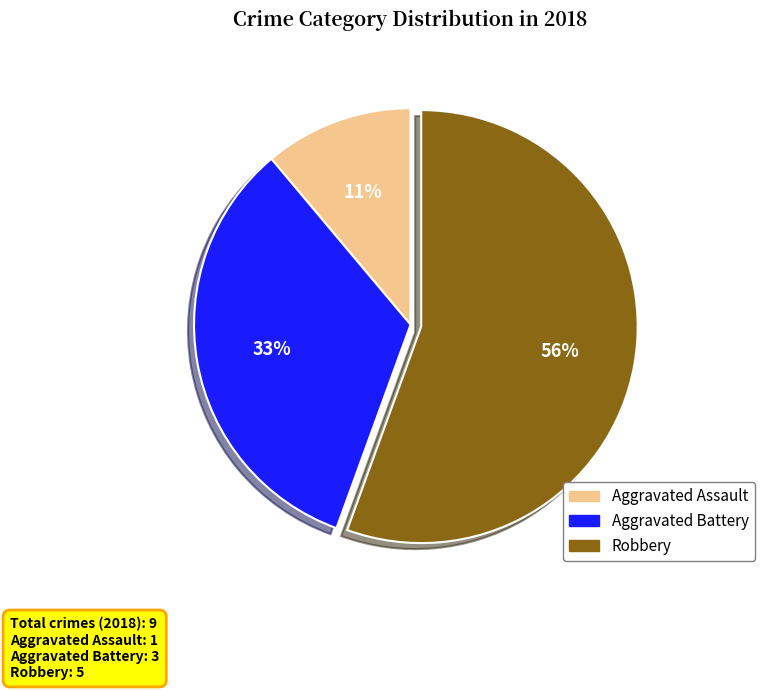

Is there a majority slice in this chart?

Yes